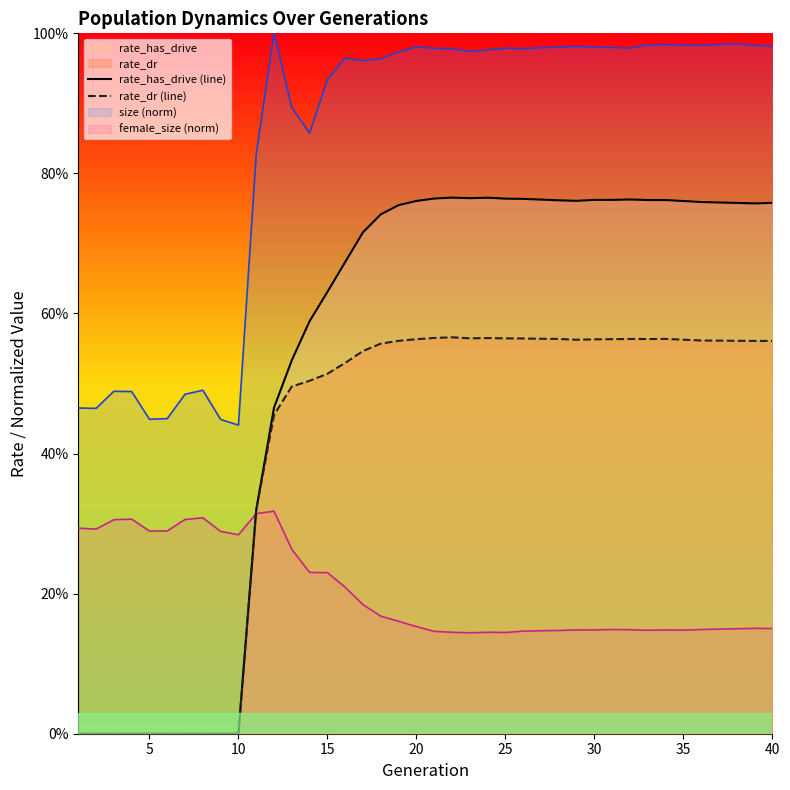

What is the value of the size (norm) point at the 38th from the left?

1.0